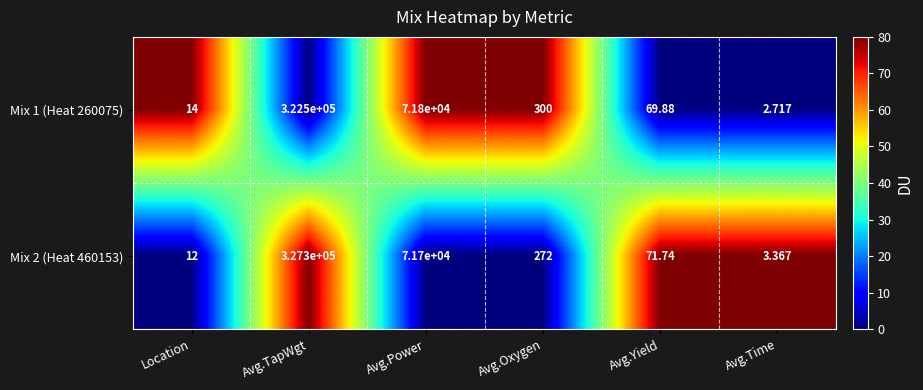

Where does the Mix 2 (Heat 460153) series first go above 272?

Avg.TapWgt